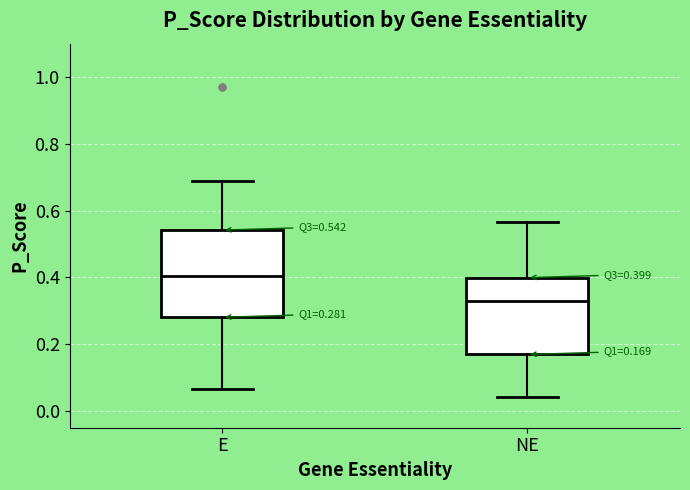

Which box has the lowest median line?

NE